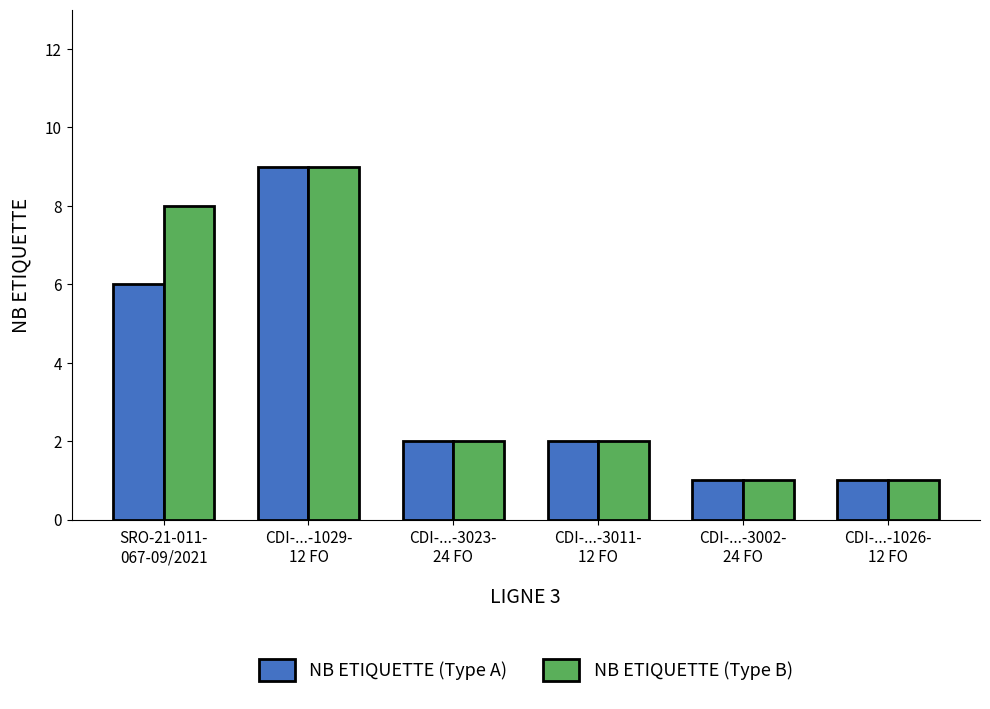

True or false: NB ETIQUETTE (Type A) has a value of 9 at CDI-...-1029-
12 FO.

True